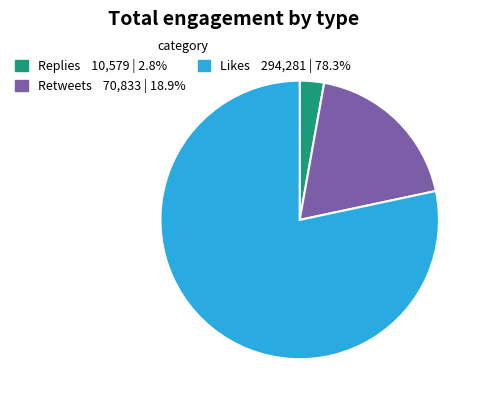

What is the ratio of the value at Likes to the value at Retweets?

4.2